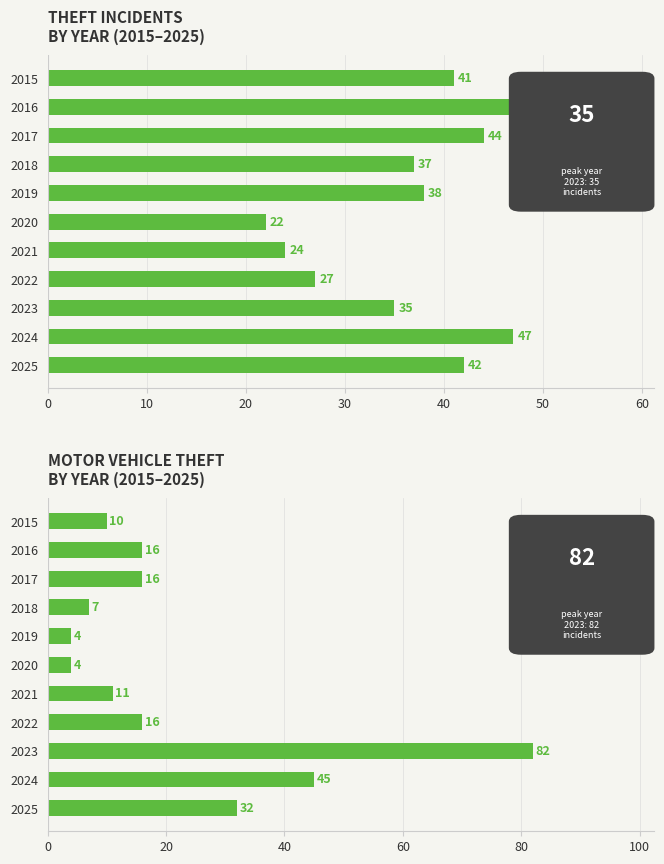

What is the average value of the THEFT INCIDENTS series?

37